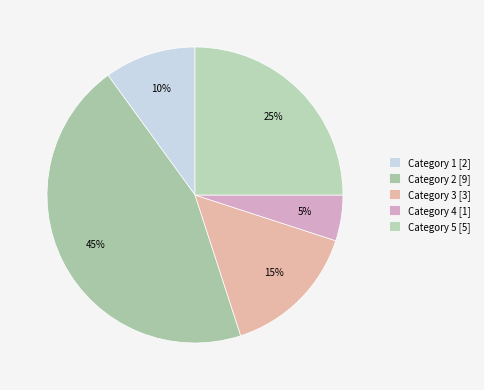

Count the number of slices in the pie.

5